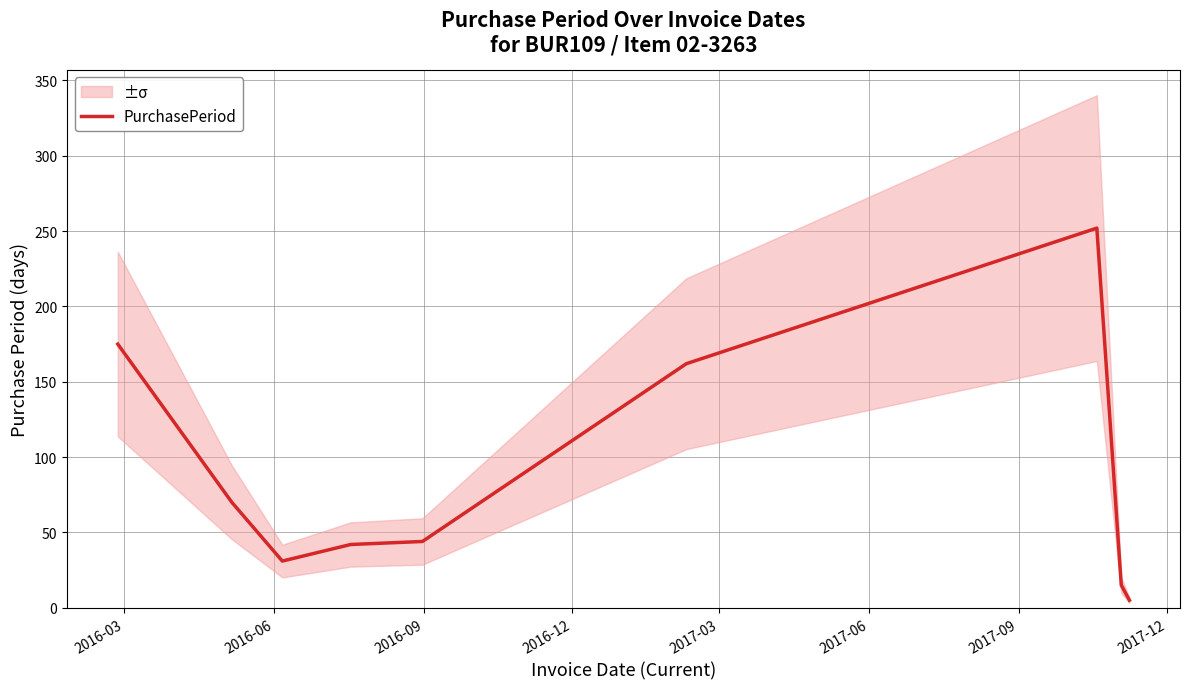

What is the highest value of the PurchasePeriod series?

252